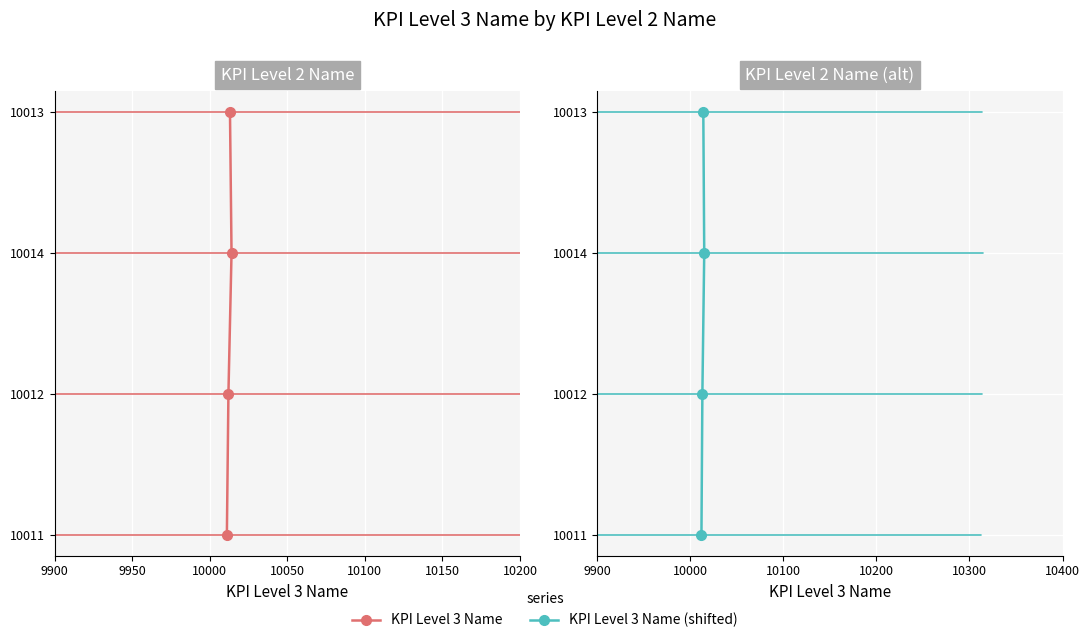

The KPI Level 3 Name series shows 1 at 10050. True or false?

False